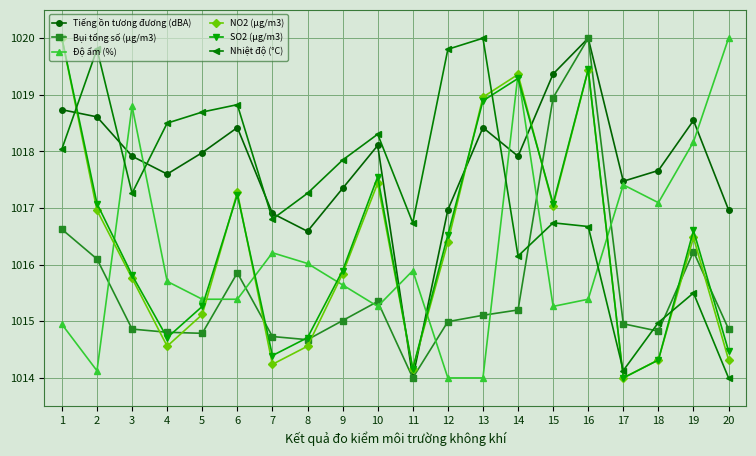

Does the chart display data point markers on the line(s)?

Yes